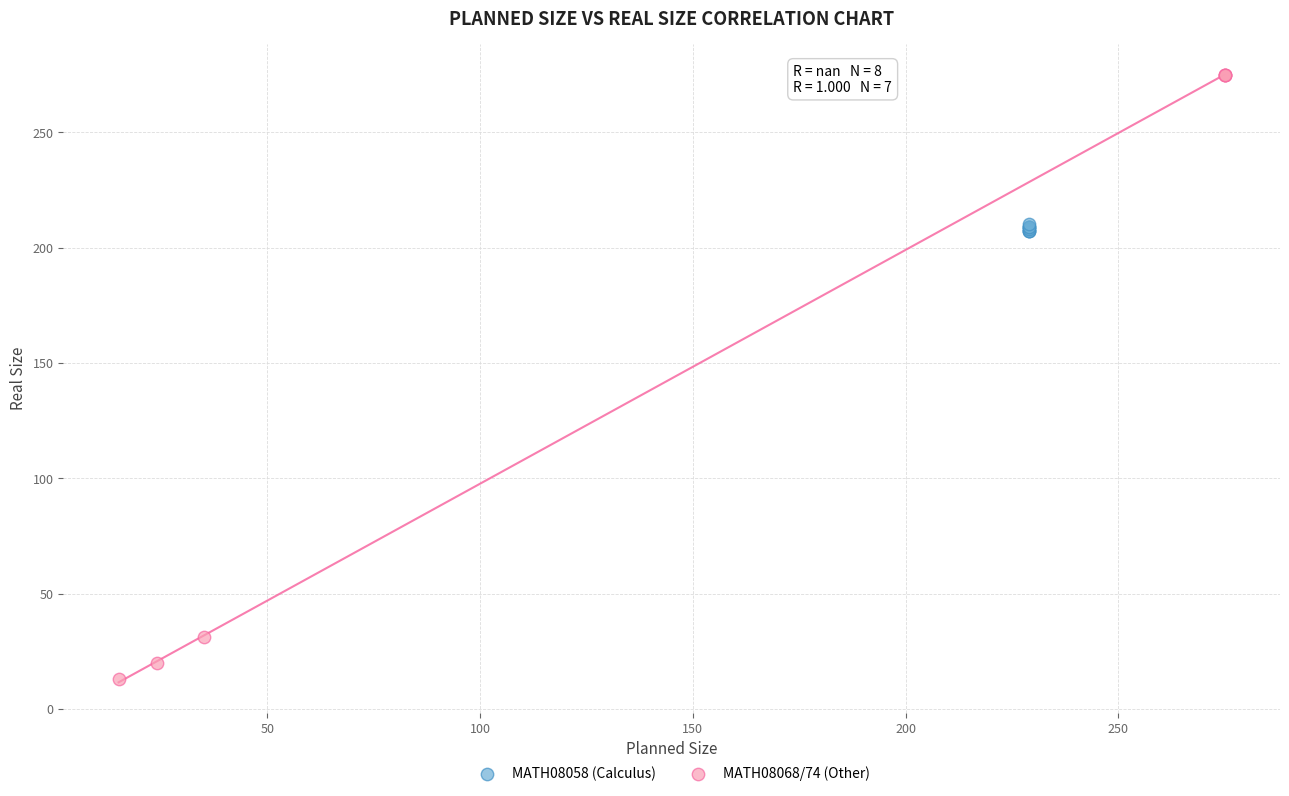

Which series contains the highest Y value?

MATH08068/74 (Other)